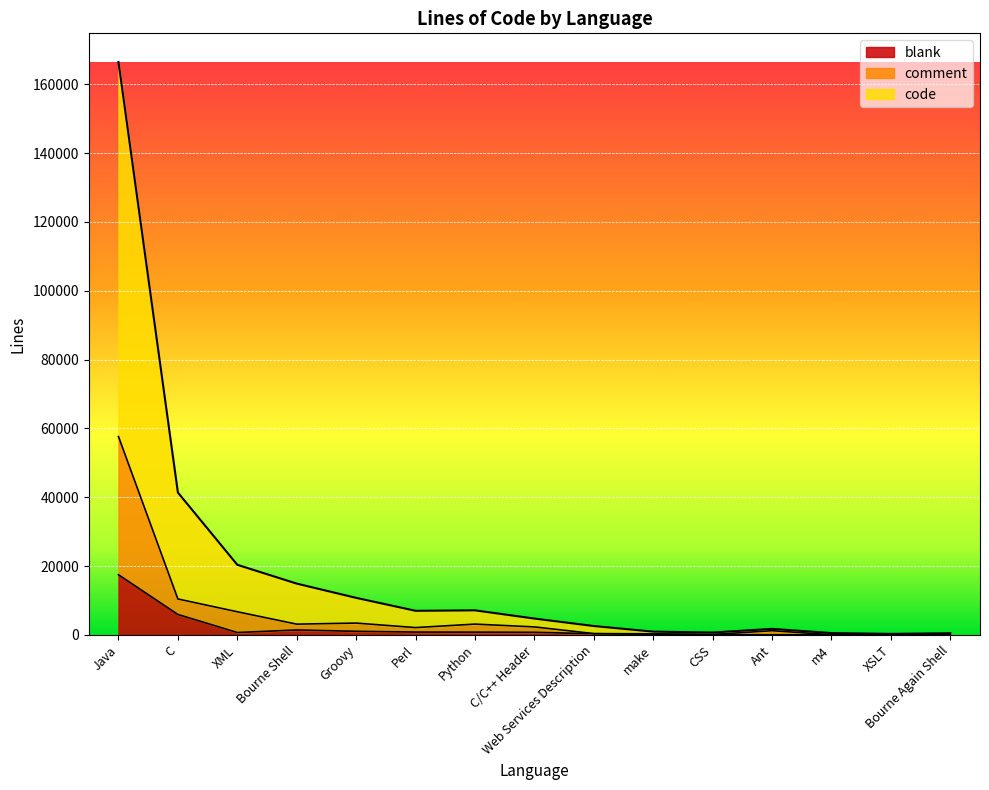

What is the label of the 1st point from the right?

Bourne Again Shell